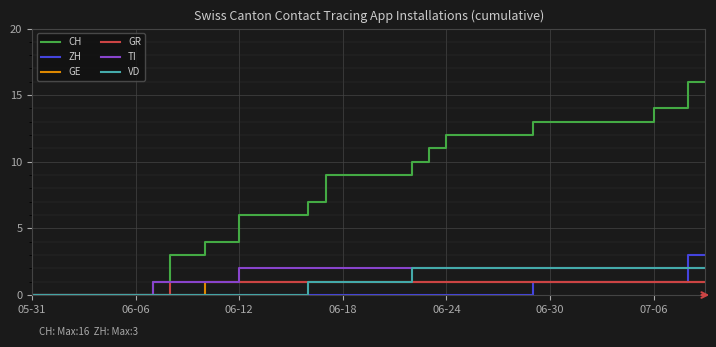

What is the greatest value displayed?

16